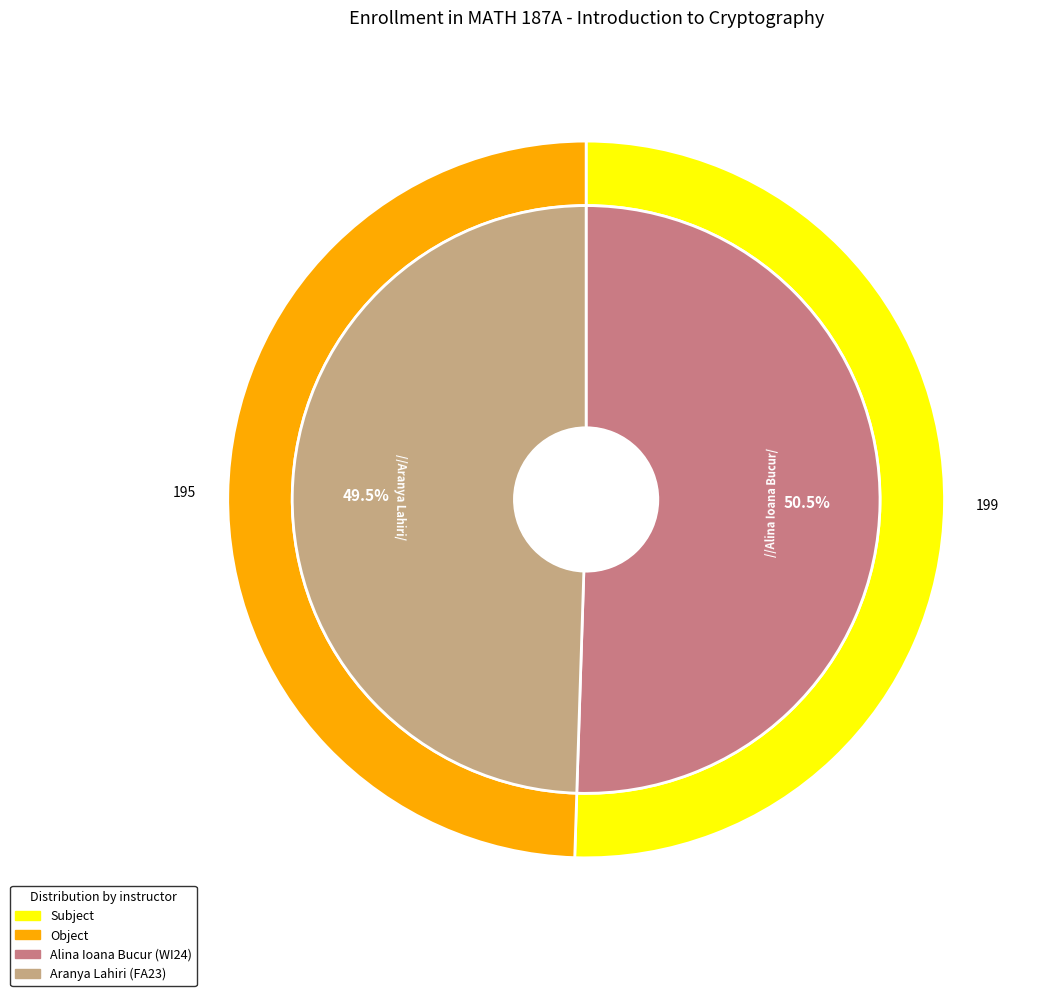

What is the ratio of the value at Alina Ioana Bucur to the value at Aranya Lahiri?

1.0